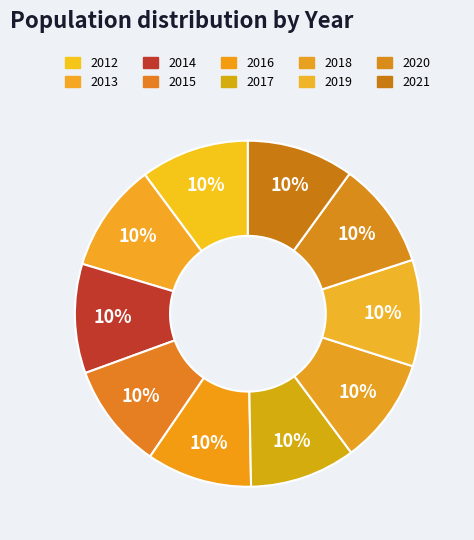

To the nearest percent, what portion does 2016 represent?

10%